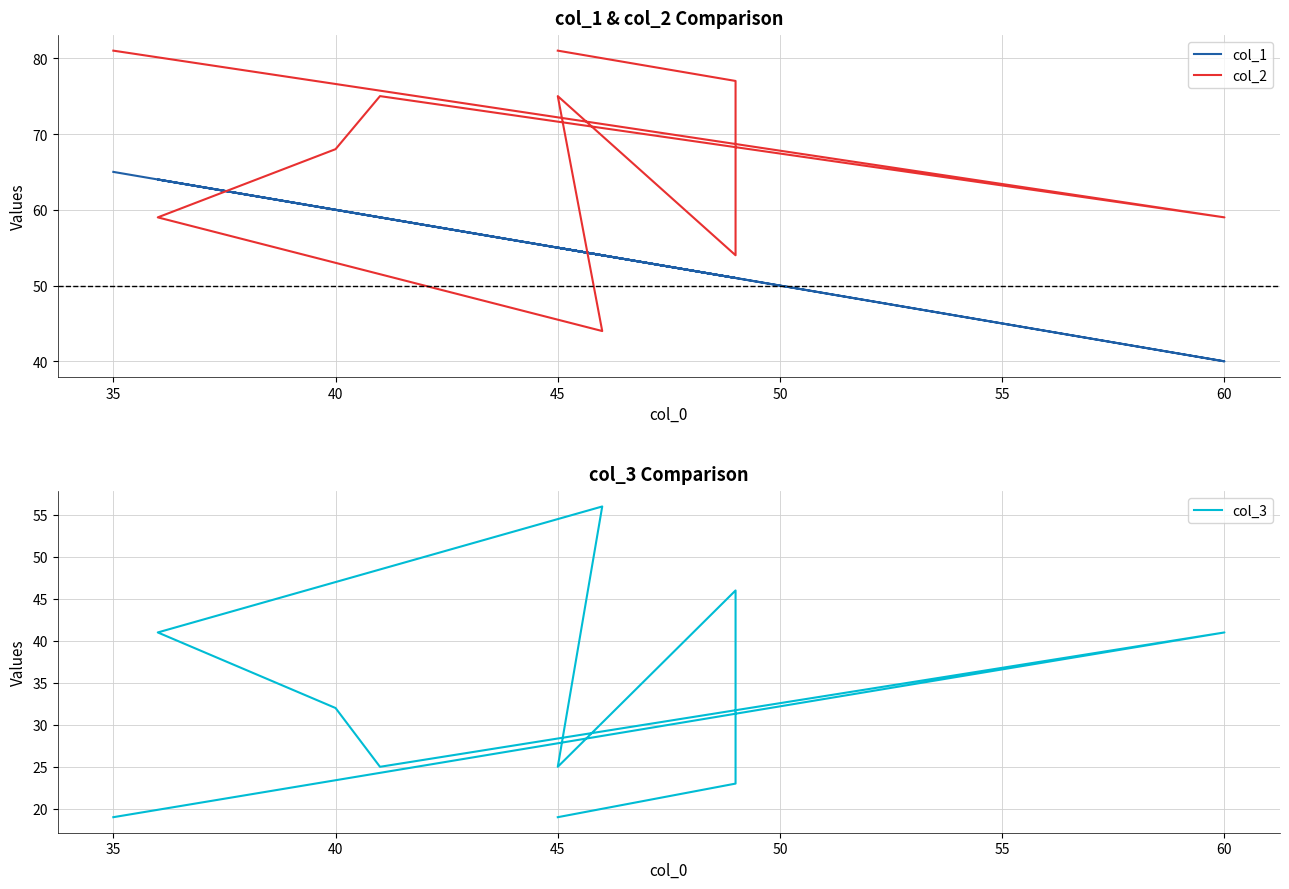

What is the highest value of the col_1 series?

65